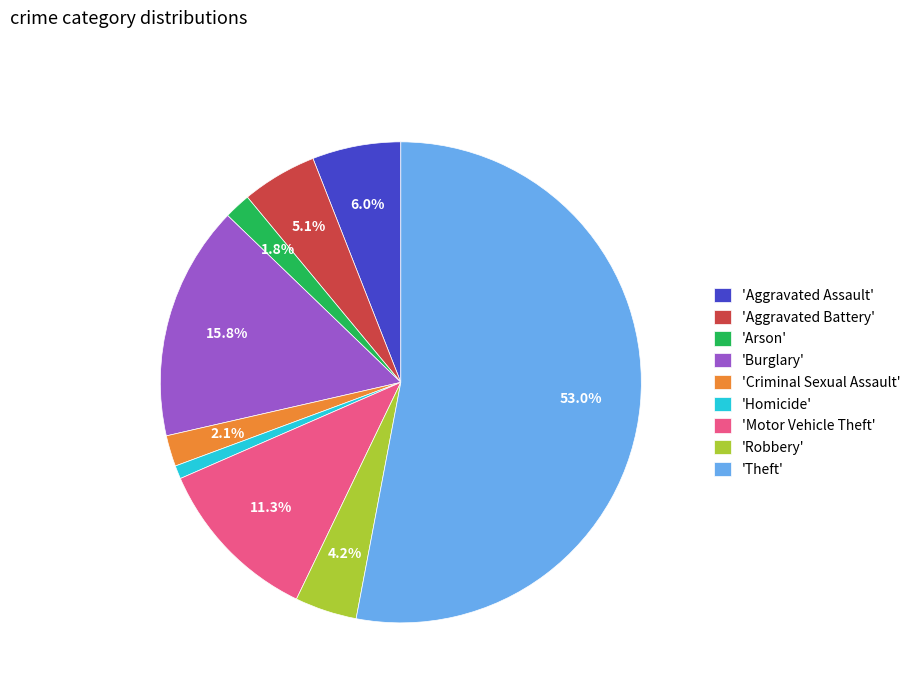

Which has a higher value, 'Arson' or 'Homicide'?

'Arson'